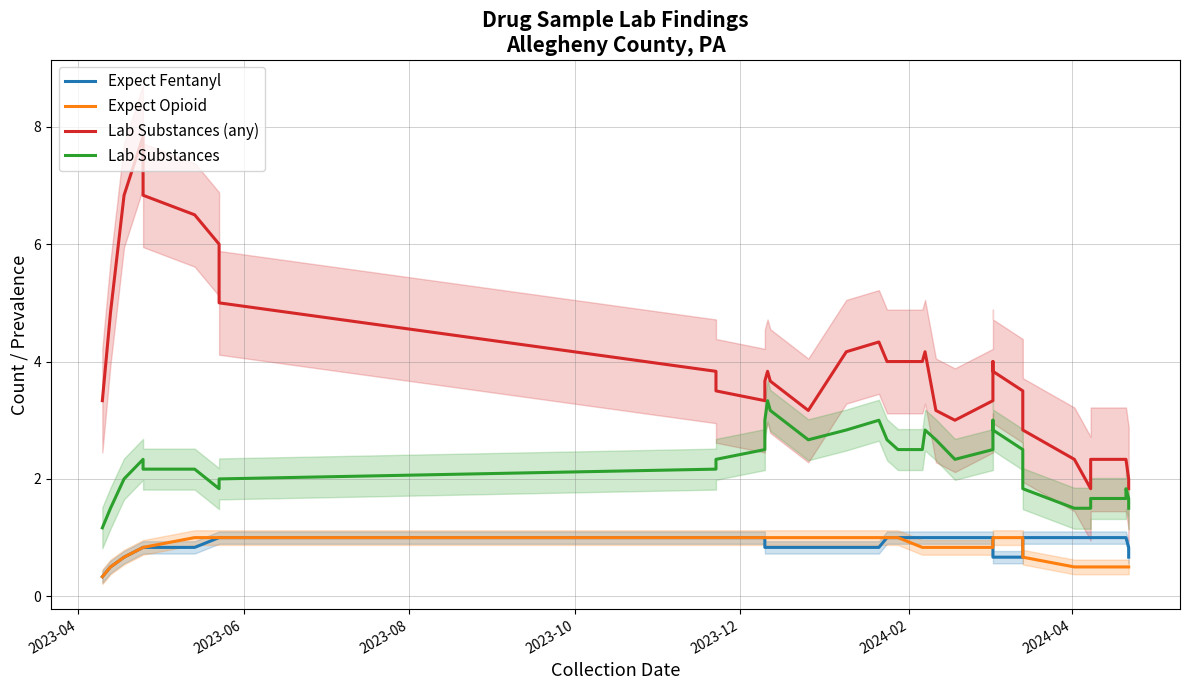

True or false: Expect Fentanyl and Lab Substances cross at least once.

False